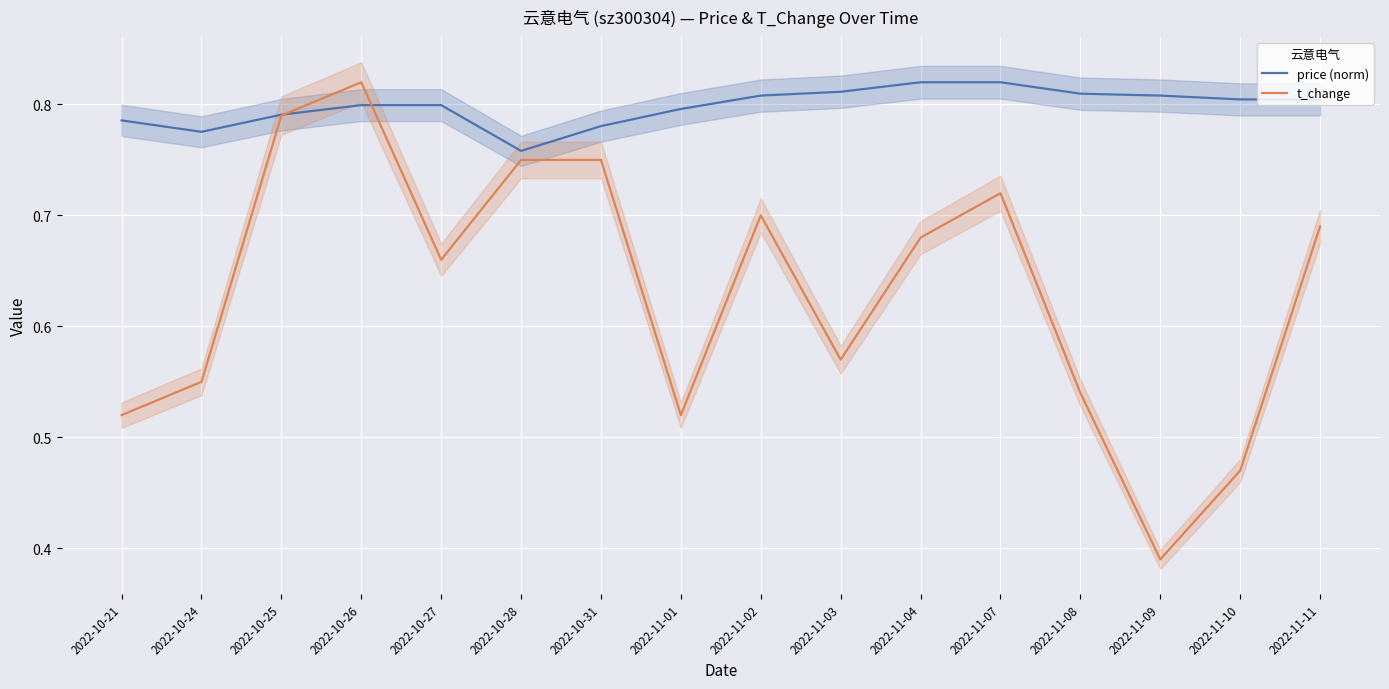

Where do t_change and price (norm) first cross each other?

2022-10-25 and 2022-10-26